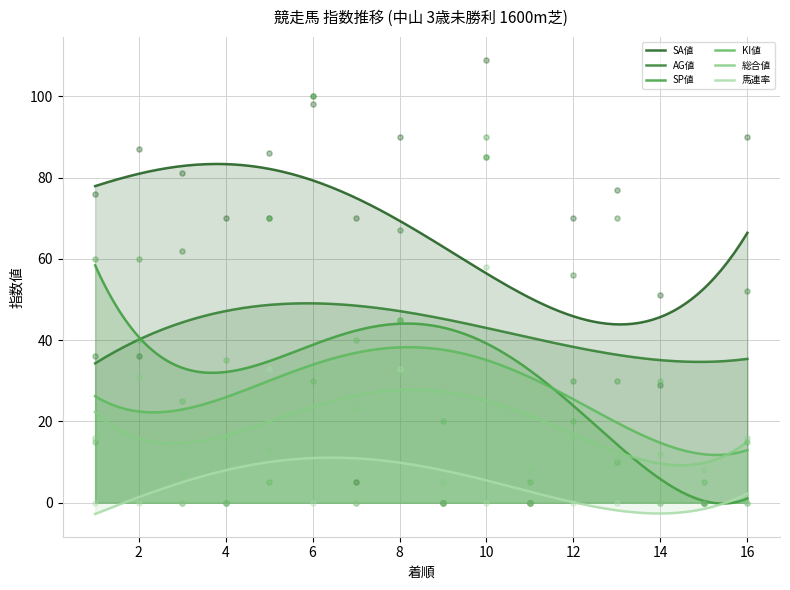

Which series contains the highest Y value?

SA値